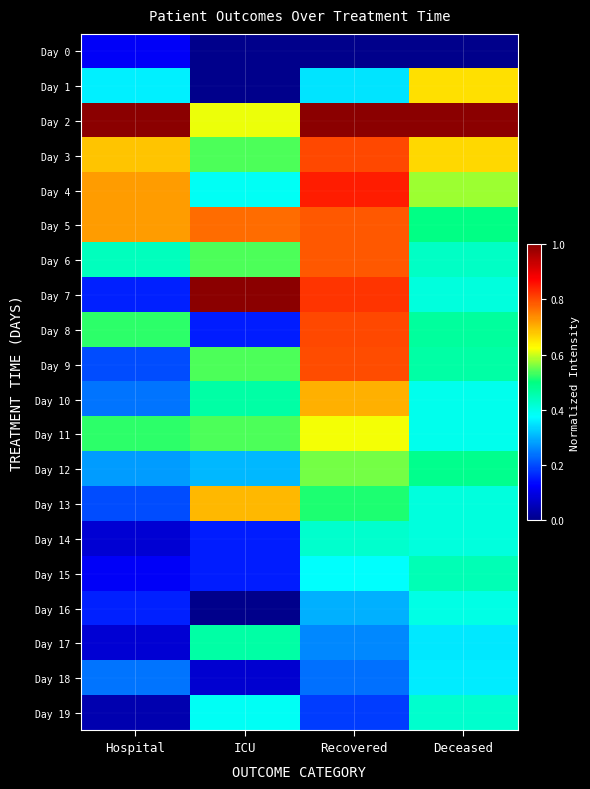

Count the number of categories in the chart.

4